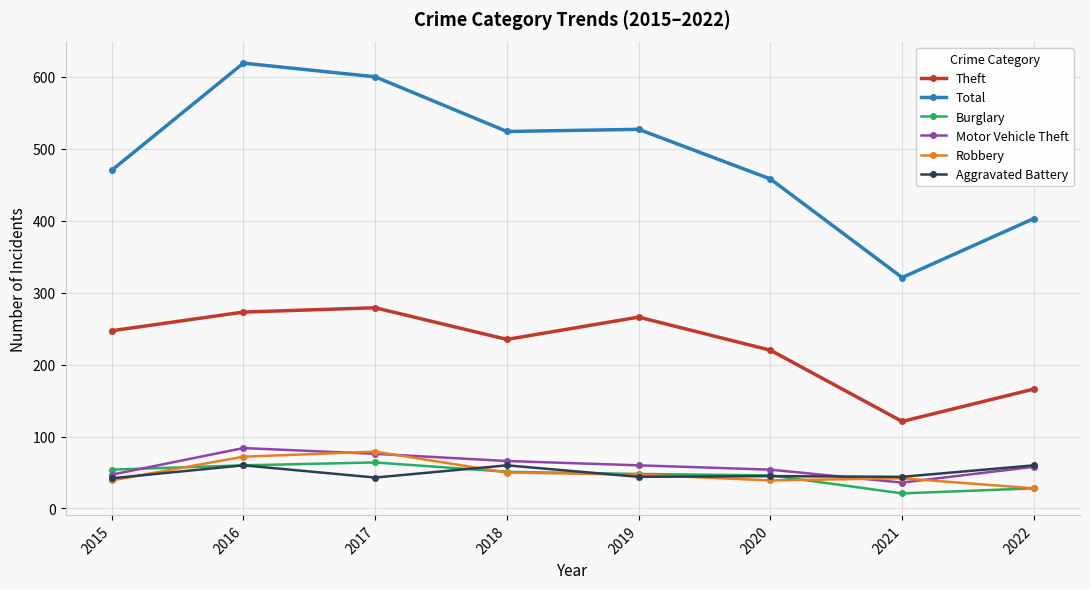

Is this an area chart (filled region under the line)?

No